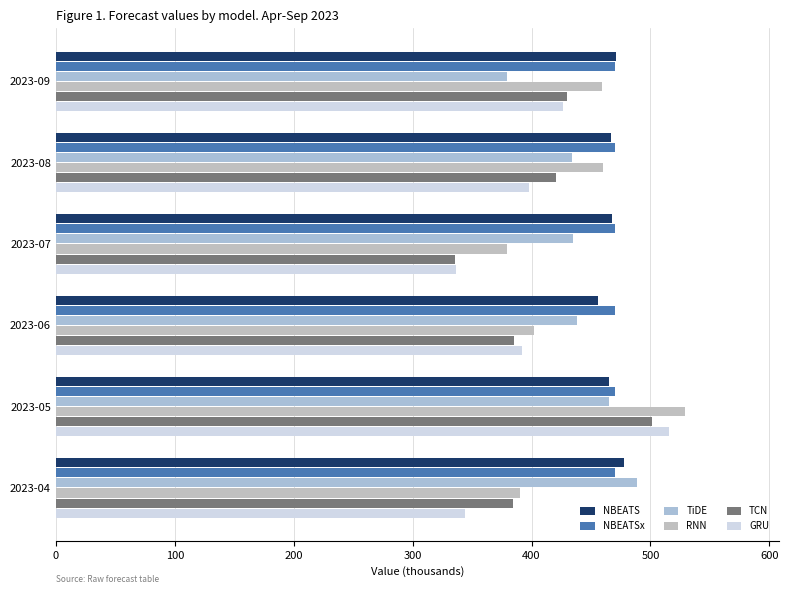

What is the minimum value for NBEATSx?

470.0